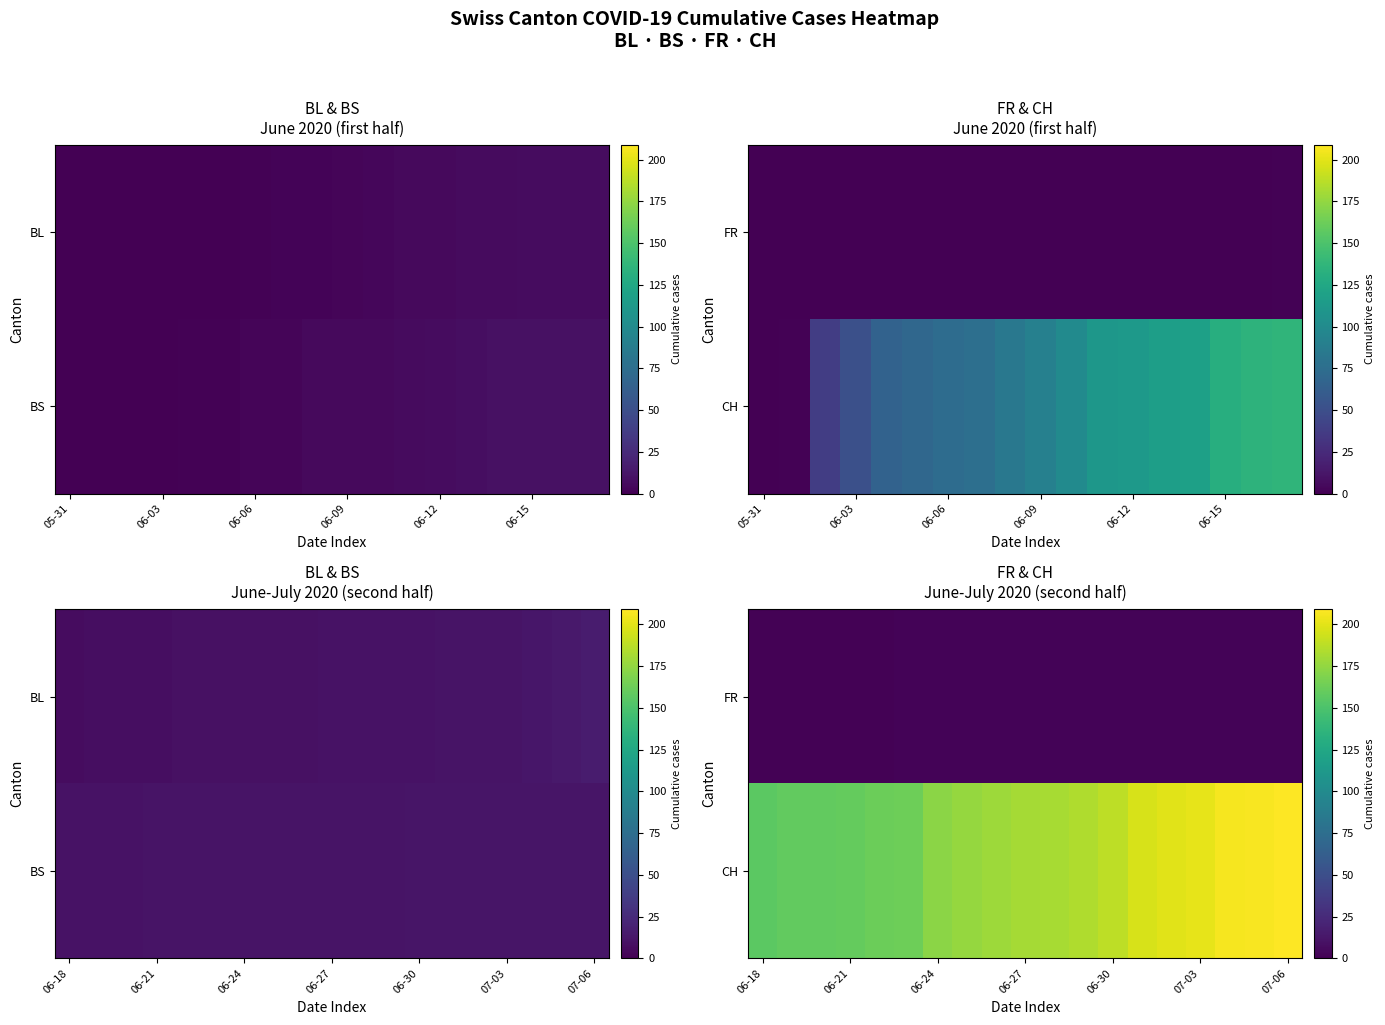

What is the lowest value of the CH series?

156